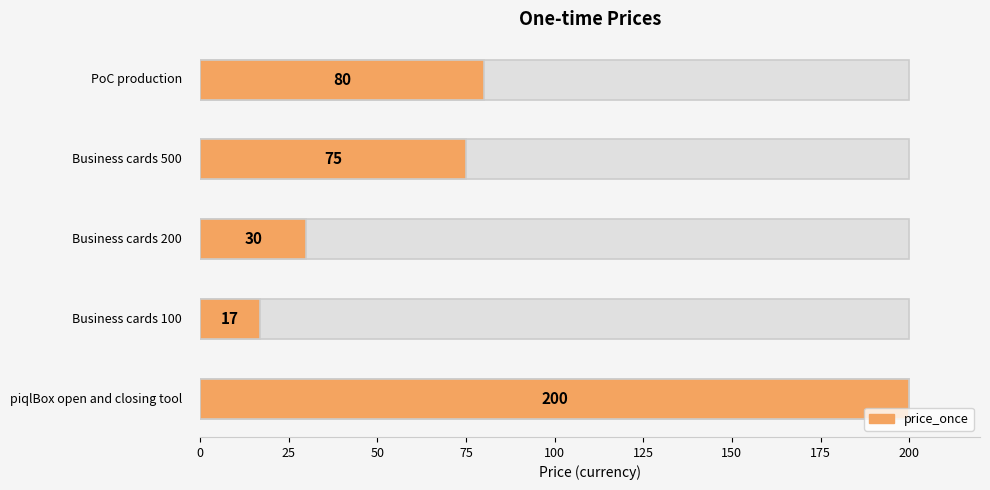

What is the maximum value shown in the chart?

200